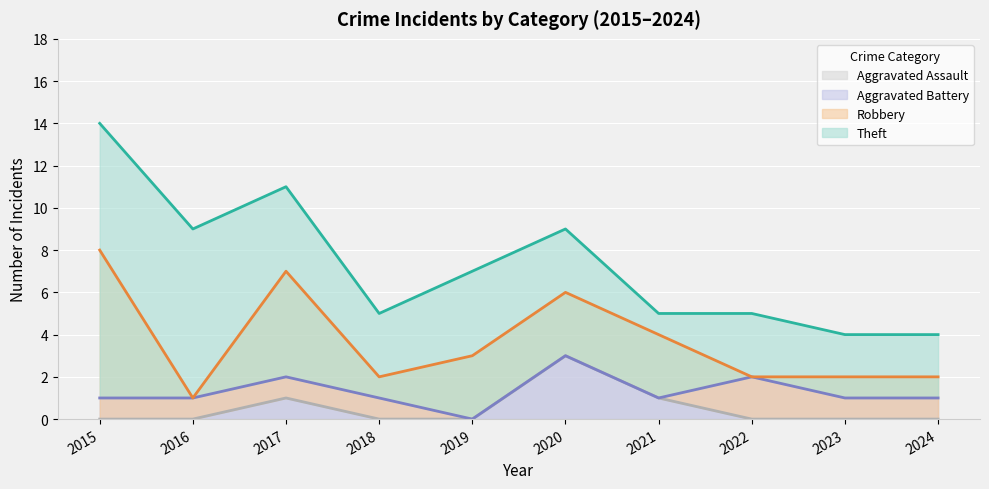

Reading left to right, list all the values displayed in this chart.

Aggravated Assault: 2015=0	2016=0	2017=1	2018=0	2019=0	2020=3	2021=1	2022=0	2023=0	2024=0
Aggravated Battery: 2015=1	2016=1	2017=1	2018=1	2019=0	2020=0	2021=0	2022=2	2023=1	2024=1
Robbery: 2015=7	2016=0	2017=5	2018=1	2019=3	2020=3	2021=3	2022=0	2023=1	2024=1
Theft: 2015=6	2016=8	2017=4	2018=3	2019=4	2020=3	2021=1	2022=3	2023=2	2024=2